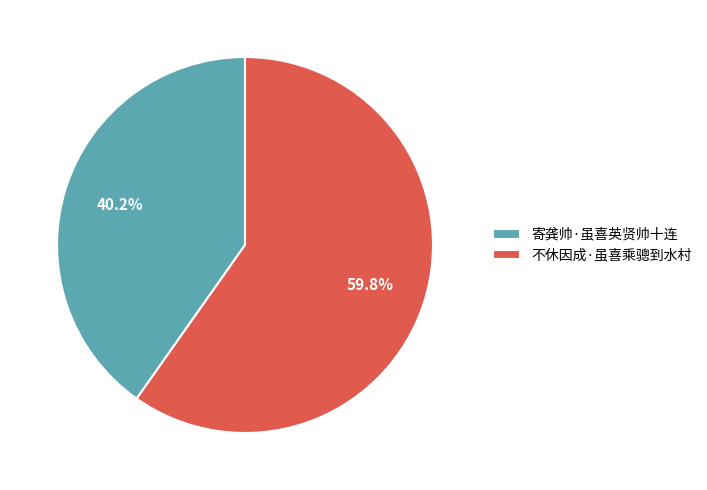

What is the ratio of the value at 寄龚帅·虽喜英贤帅十连 to the value at 不休因成·虽喜乘骢到水村?

0.7